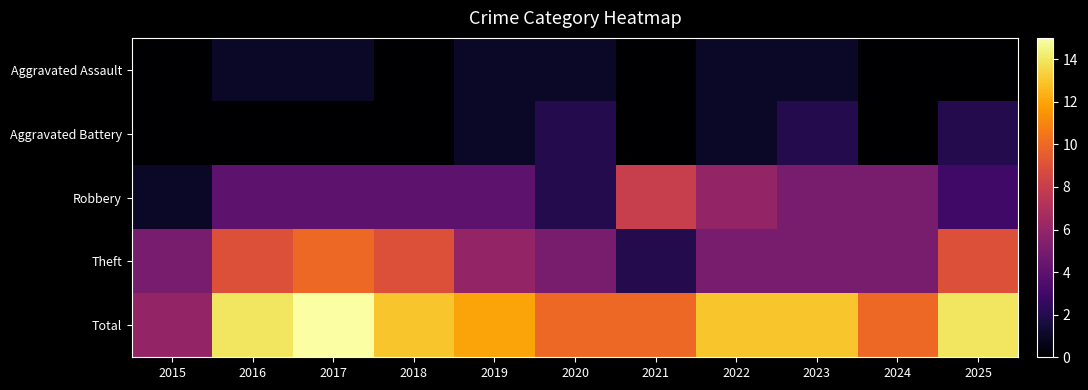

At how many categories does at least one series exceed 7?

10